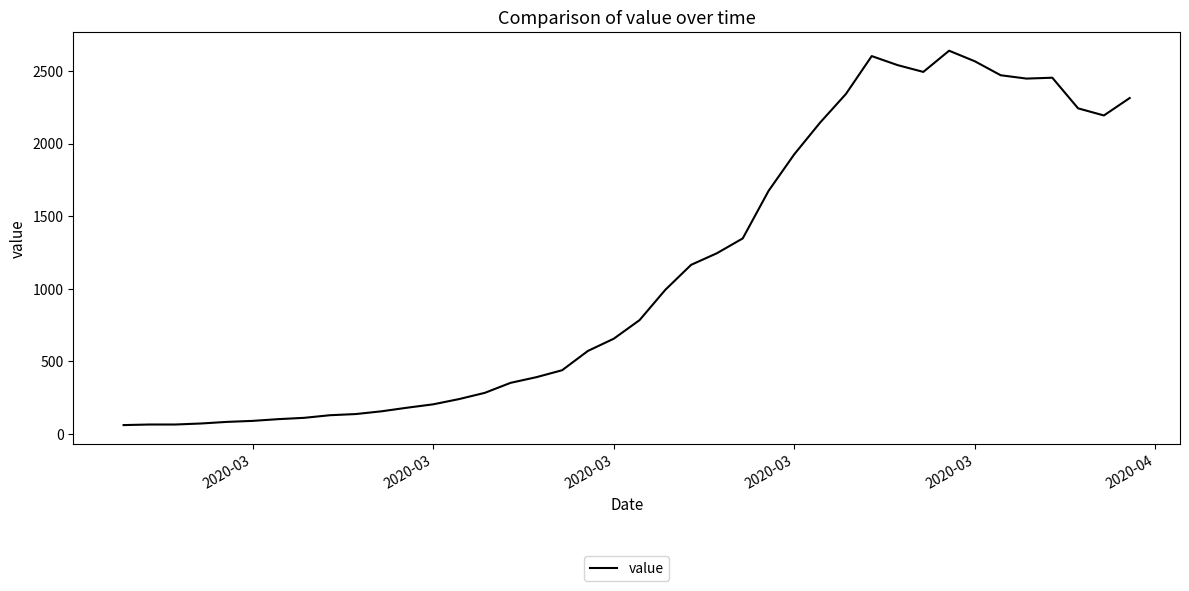

What is the difference between the maximum and minimum values?

2579